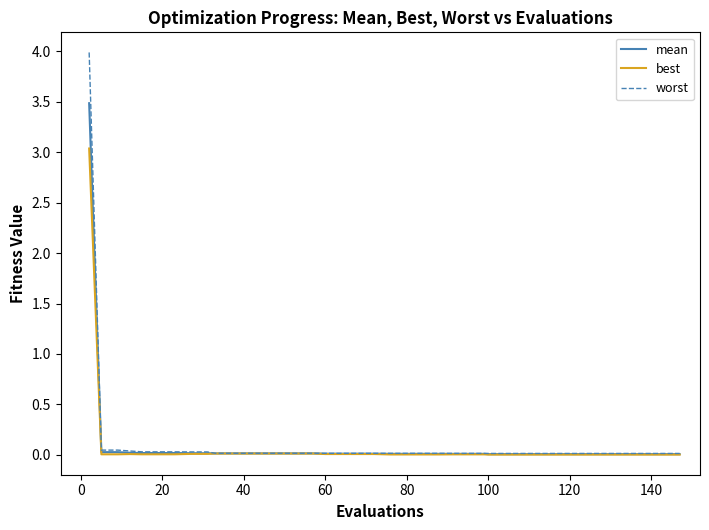

What is the maximum value for worst?

4.0